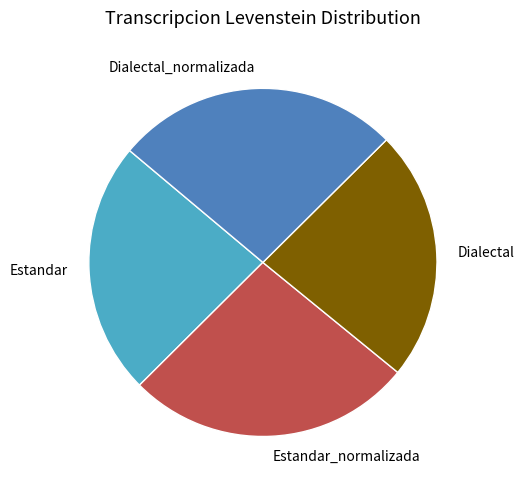

Is there any slice that represents more than half of the pie?

No